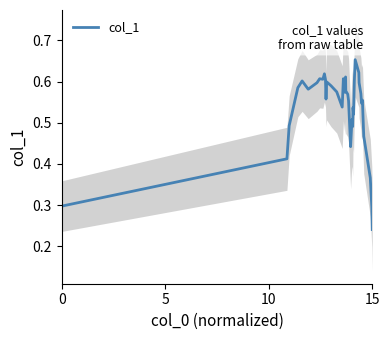

At which label does col_1 reach its minimum?

15